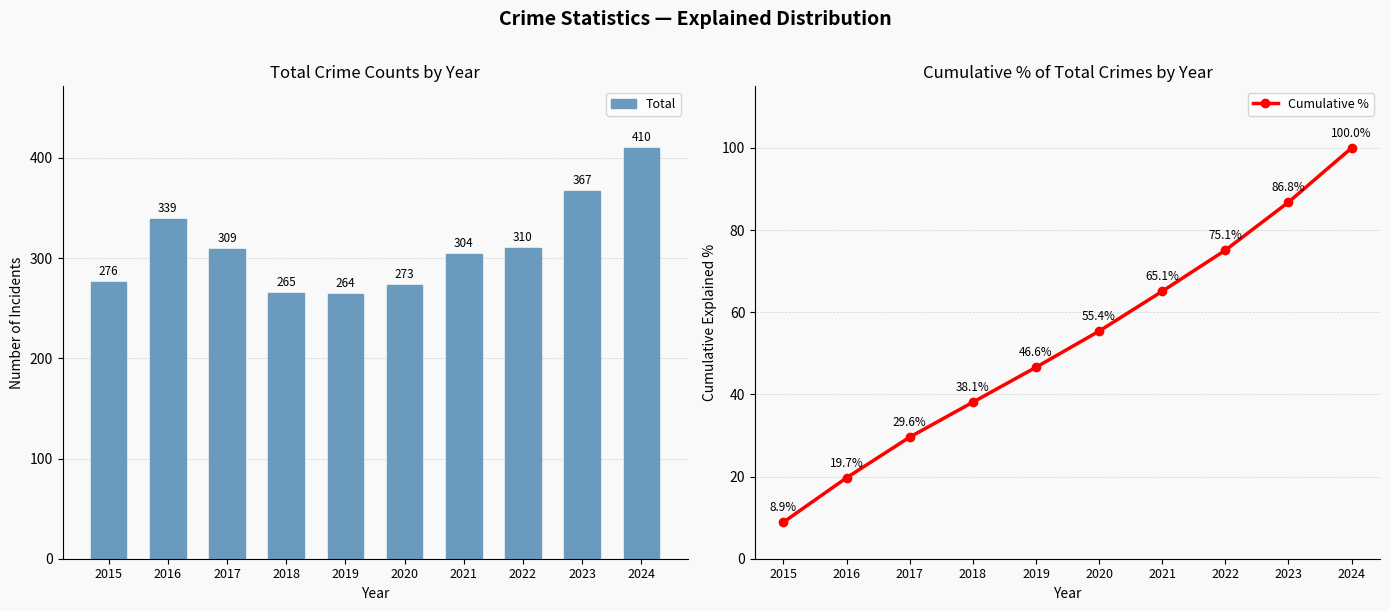

The value of Total at 2019 is 264. True or false?

True